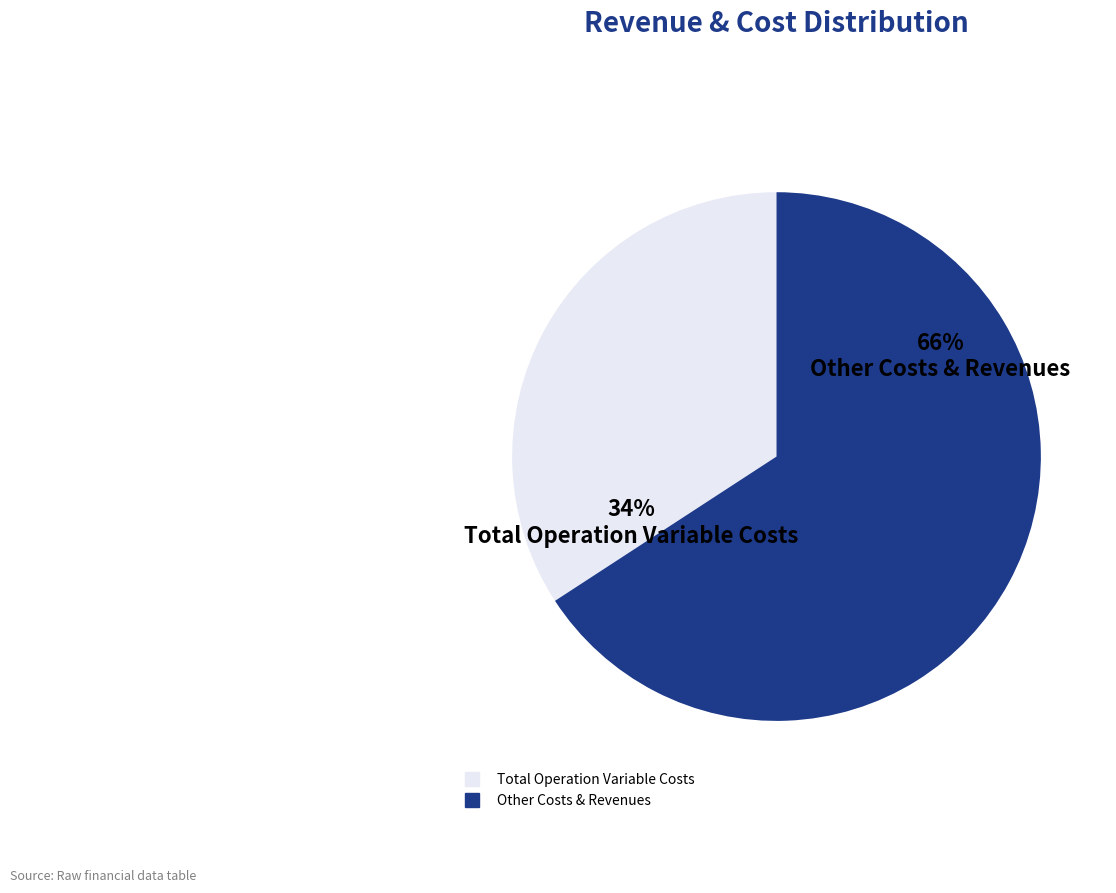

Does any single category account for the majority?

Yes